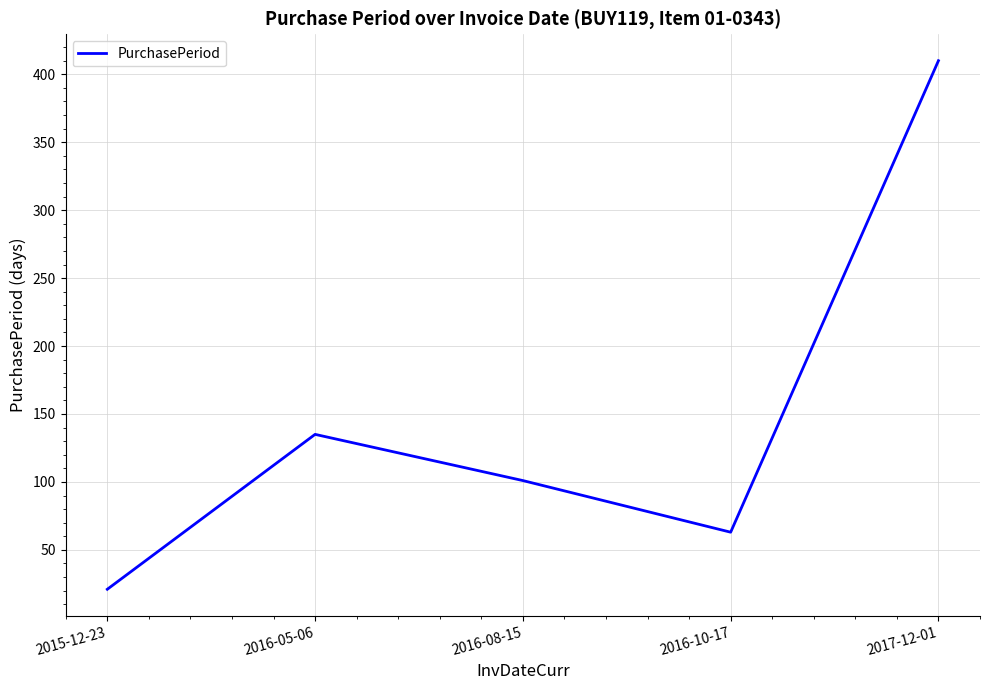

What is the sum of all values?

730